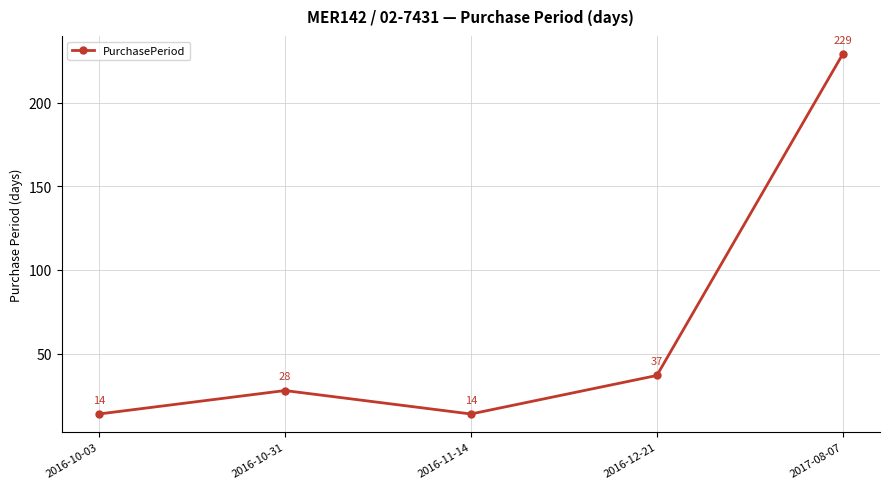

What position from the left is 2017-08-07?

5